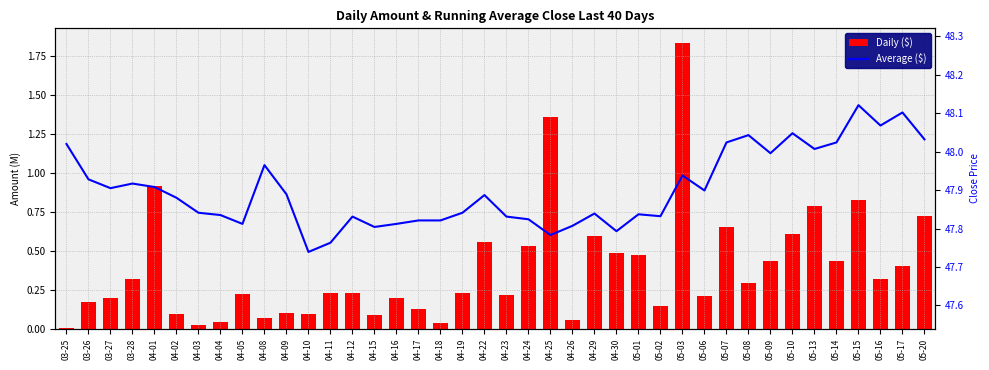

Which series has the largest total across all categories?

Daily ($)